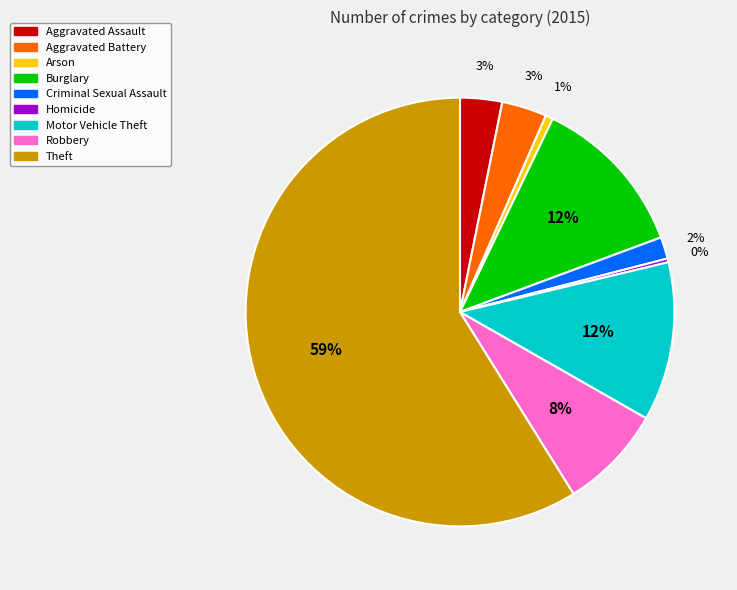

Count the number of slices in the pie.

9